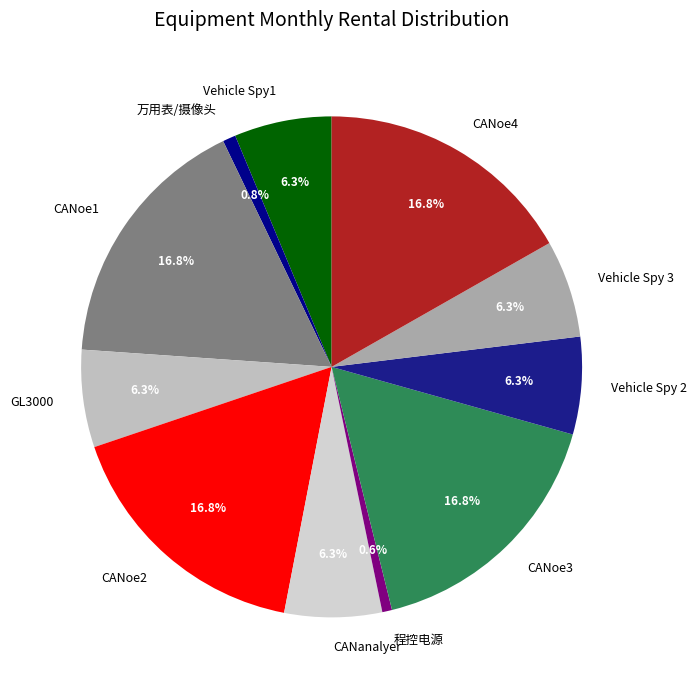

To the nearest percent, what percentage of the pie is CANoe1?

17%